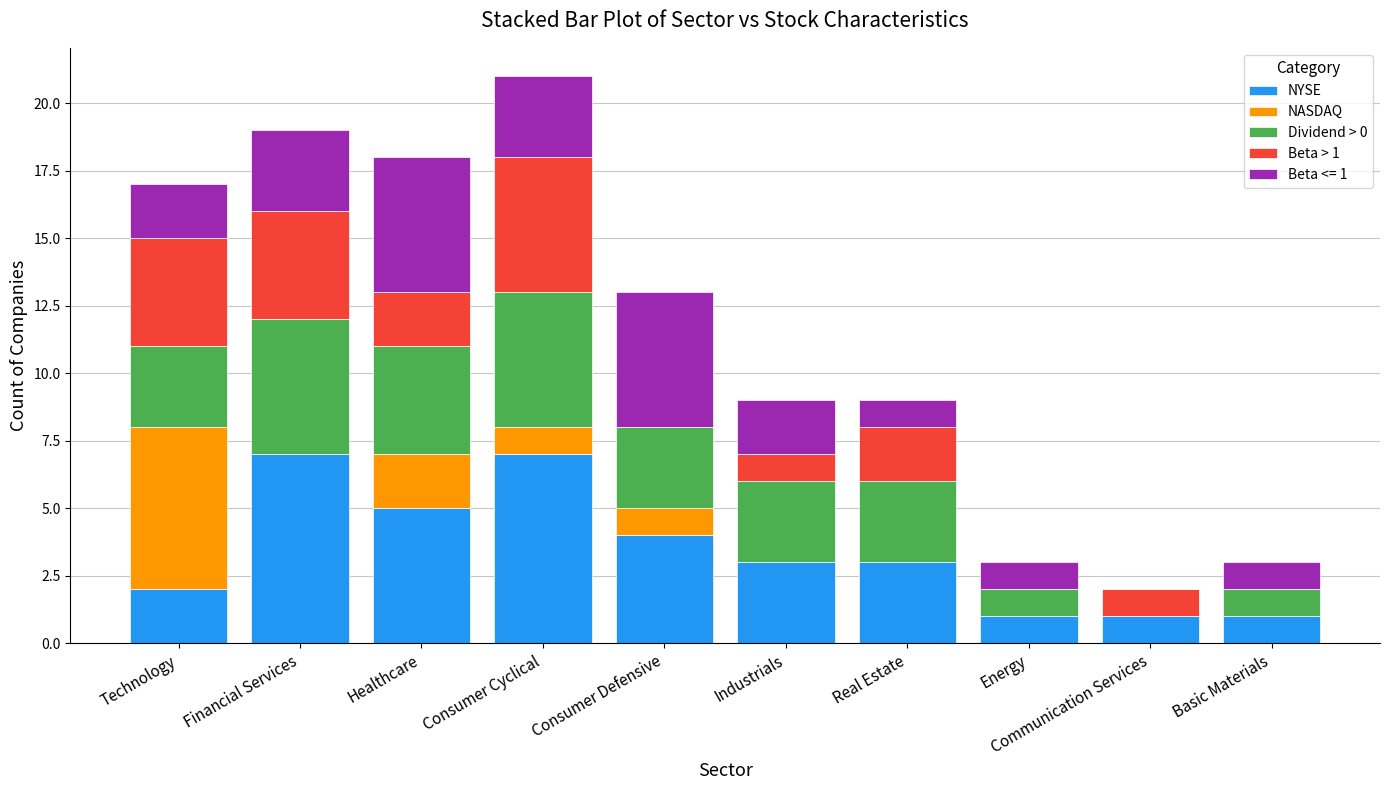

What is the maximum value for NYSE?

7